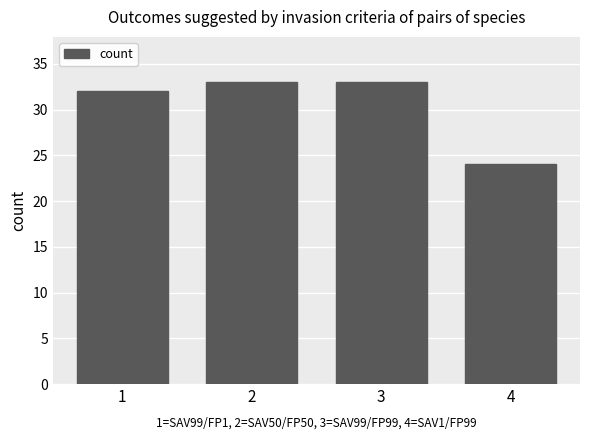

What is the value of the 1st bar from the left?

32